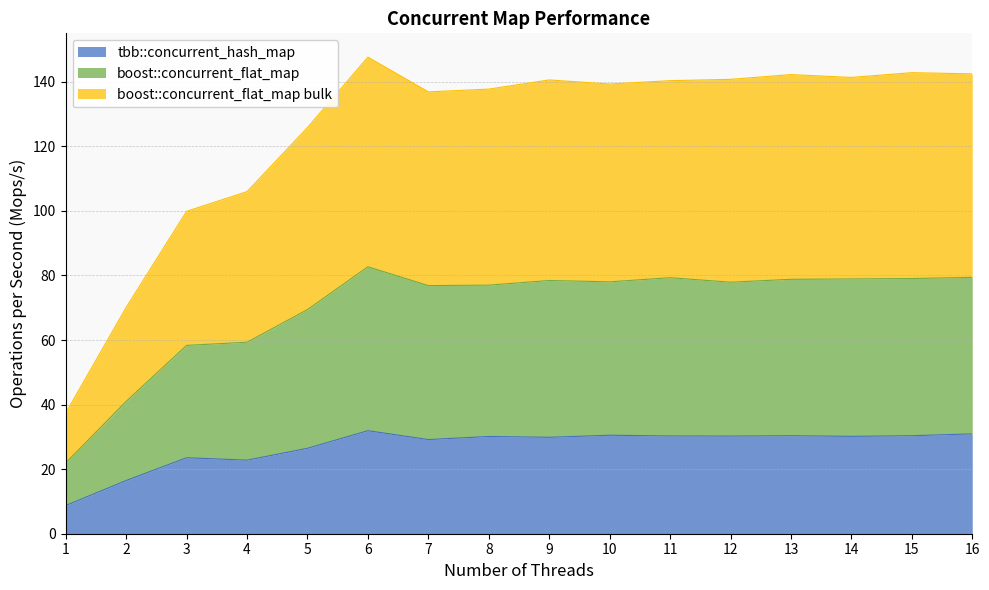

True or false: tbb::concurrent_hash_map has more than 0 points higher than both neighbors.

True